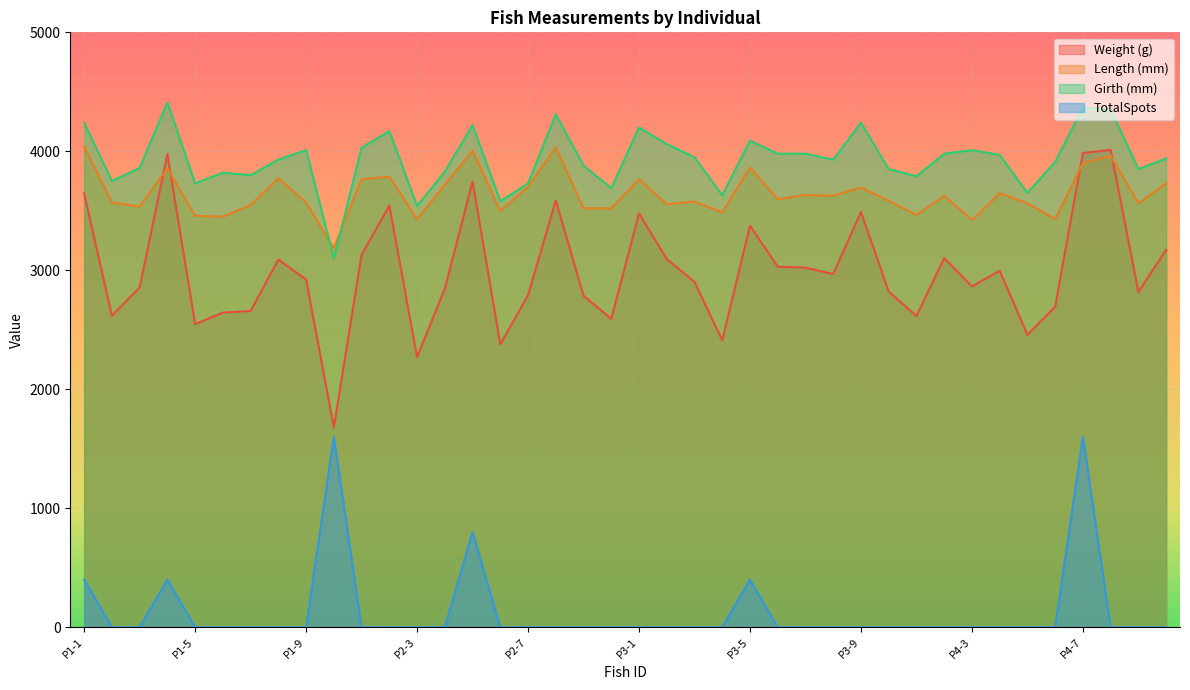

Reading left to right, what are all the values shown in this chart?

Weight (g): P1-1=3646	P1-2=2618	P1-3=2856	P1-4=3976	P1-5=2548	P1-6=2644	P1-7=2658	P1-8=3090	P1-9=2922	P1-10=1680	P2-1=3130	P2-2=3544	P2-3=2270	P2-4=2846	P2-5=3746	P2-6=2378	P2-7=2790	P2-8=3586	P2-9=2786	P2-10=2592	P3-1=3478	P3-2=3094	P3-3=2902	P3-4=2412	P3-5=3374	P3-6=3030	P3-7=3022	P3-8=2968	P3-9=3490	P3-10=2820	P4-1=2616	P4-2=3102	P4-3=2864	P4-4=2996	P4-5=2458	P4-6=2694	P4-7=3986	P4-8=4012	P4-9=2818	P4-10=3172
Length (mm): P1-1=4039	P1-2=3570	P1-3=3535	P1-4=3857	P1-5=3458	P1-6=3451	P1-7=3549	P1-8=3773	P1-9=3570	P1-10=3185	P2-1=3766	P2-2=3787	P2-3=3430	P2-4=3717	P2-5=4004	P2-6=3500	P2-7=3703	P2-8=4032	P2-9=3521	P2-10=3521	P3-1=3766	P3-2=3556	P3-3=3577	P3-4=3486	P3-5=3864	P3-6=3598	P3-7=3633	P3-8=3626	P3-9=3696	P3-10=3584	P4-1=3465	P4-2=3626	P4-3=3423	P4-4=3647	P4-5=3563	P4-6=3430	P4-7=3899	P4-8=3962	P4-9=3563	P4-10=3731
Girth (mm): P1-1=4240	P1-2=3750	P1-3=3860	P1-4=4410	P1-5=3730	P1-6=3820	P1-7=3800	P1-8=3930	P1-9=4010	P1-10=3100	P2-1=4030	P2-2=4170	P2-3=3540	P2-4=3830	P2-5=4220	P2-6=3580	P2-7=3730	P2-8=4310	P2-9=3880	P2-10=3690	P3-1=4200	P3-2=4060	P3-3=3950	P3-4=3630	P3-5=4090	P3-6=3980	P3-7=3980	P3-8=3930	P3-9=4240	P3-10=3850	P4-1=3790	P4-2=3980	P4-3=4010	P4-4=3970	P4-5=3650	P4-6=3910	P4-7=4370	P4-8=4350	P4-9=3850	P4-10=3940
TotalSpots: P1-1=400	P1-2=0	P1-3=0	P1-4=400	P1-5=0	P1-6=0	P1-7=0	P1-8=0	P1-9=0	P1-10=1600	P2-1=0	P2-2=0	P2-3=0	P2-4=0	P2-5=800	P2-6=0	P2-7=0	P2-8=0	P2-9=0	P2-10=0	P3-1=0	P3-2=0	P3-3=0	P3-4=0	P3-5=400	P3-6=0	P3-7=0	P3-8=0	P3-9=0	P3-10=0	P4-1=0	P4-2=0	P4-3=0	P4-4=0	P4-5=0	P4-6=0	P4-7=1600	P4-8=0	P4-9=0	P4-10=0